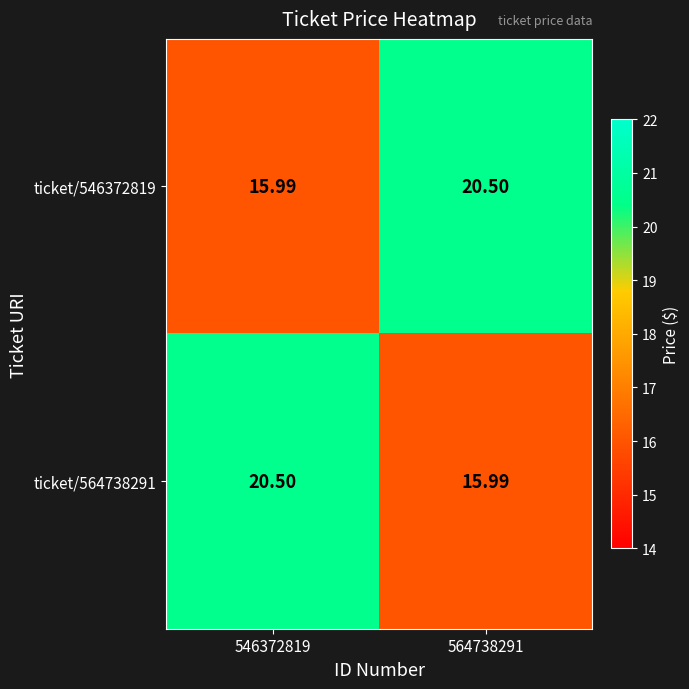

Which series has the largest range (max minus min)?

ticket/546372819